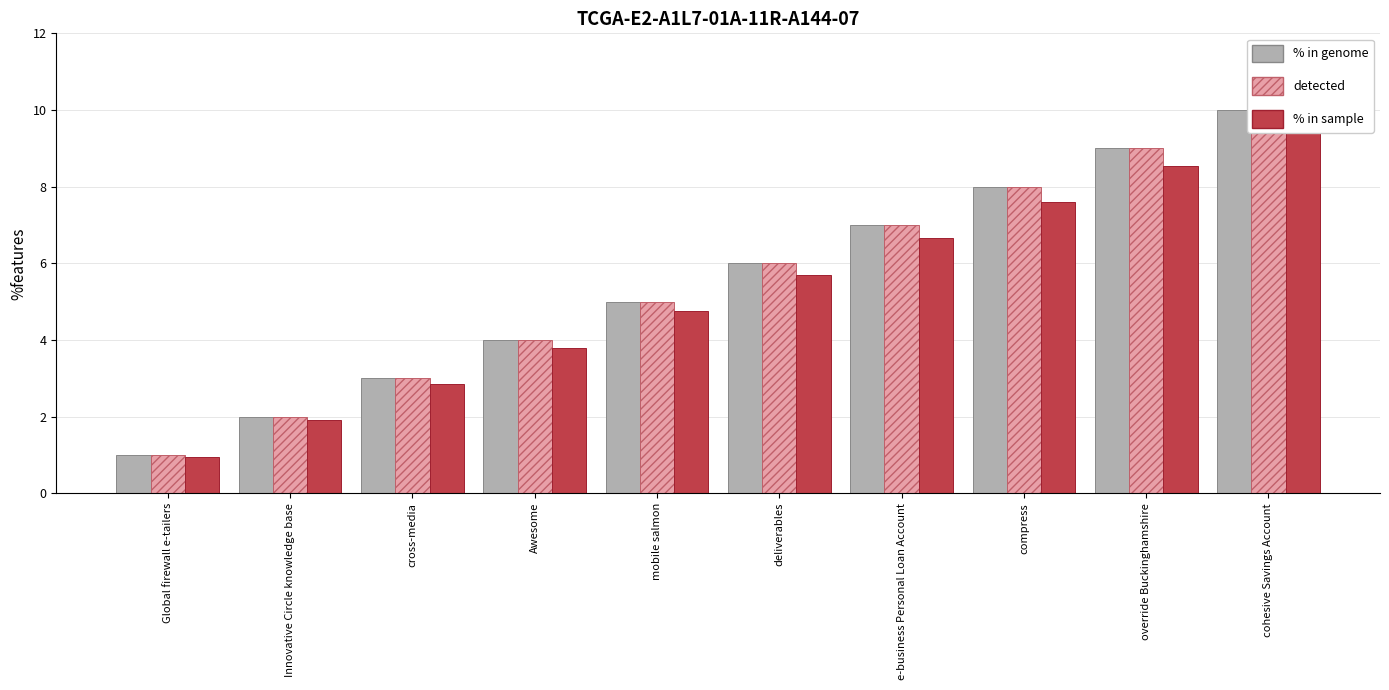

Which category has the highest value in the % in sample series?

cohesive Savings Account